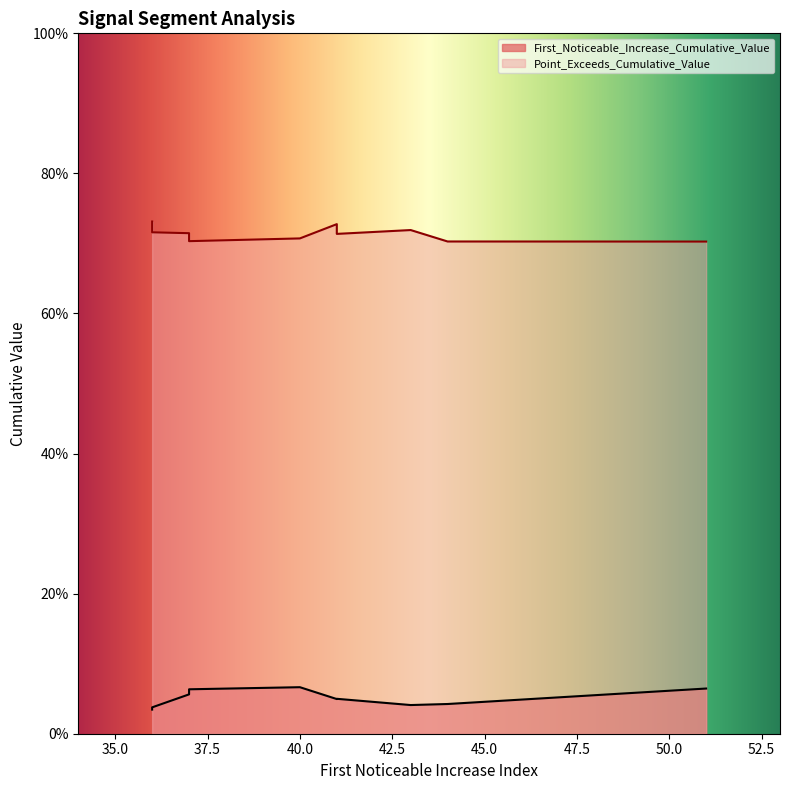

Between 40 and 41, which series saw the biggest shift?

First_Noticeable_Increase_Cumulative_Value